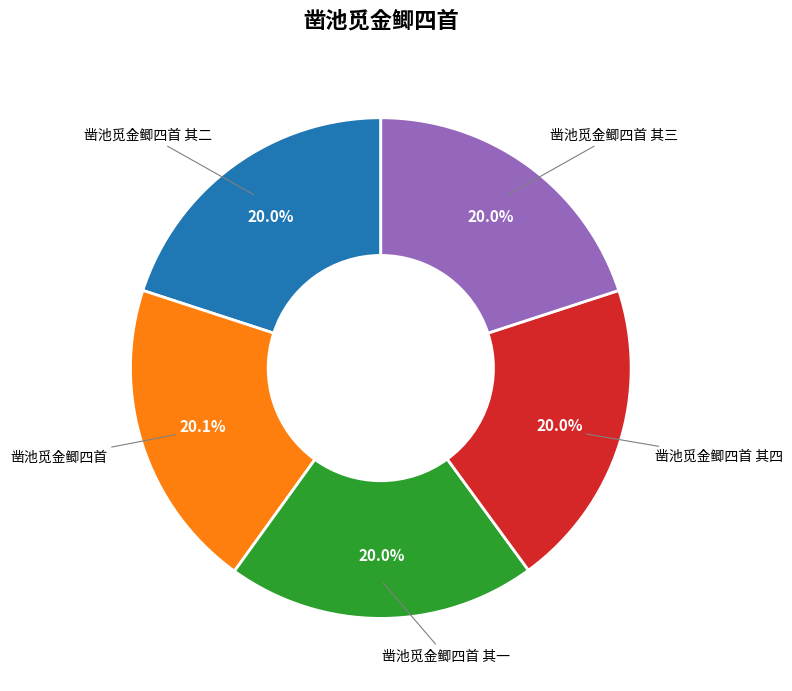

Is there any slice that represents more than half of the pie?

No